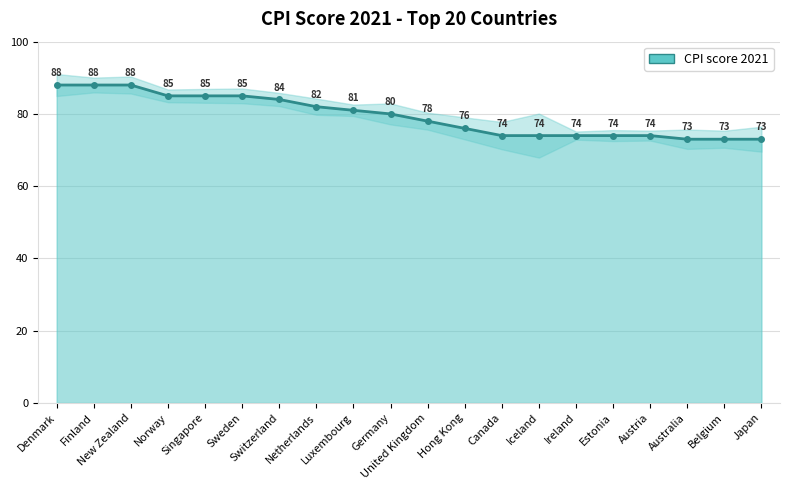

List the series in order of their peak value, lowest first.

Lower CI, CPI score 2021, Upper CI